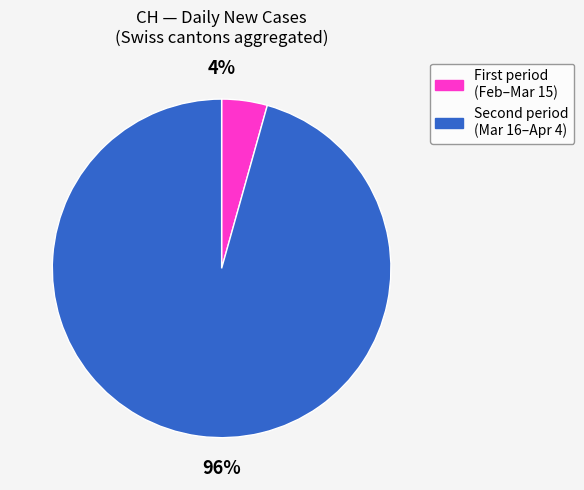

To the nearest percent, what is the average slice percentage?

50%